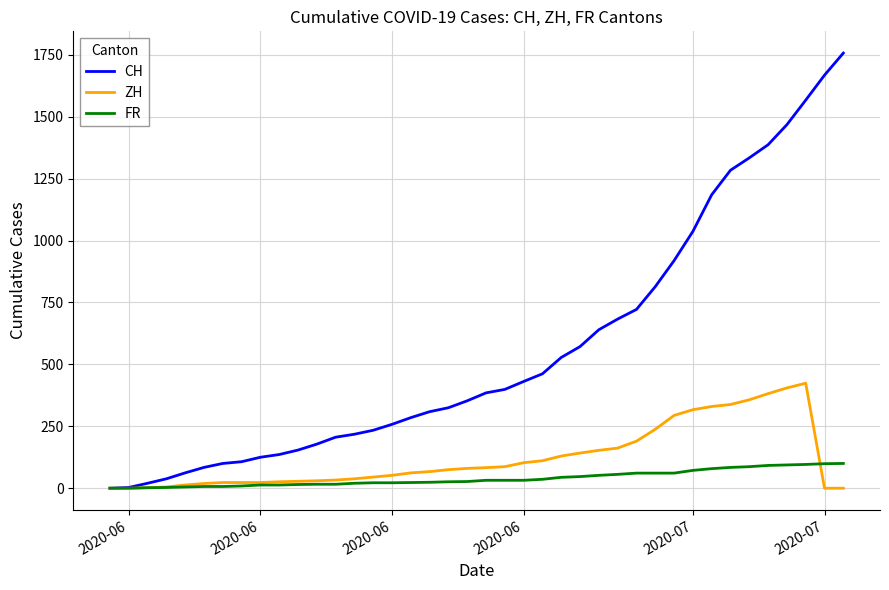

Which series has the largest total across all categories?

CH